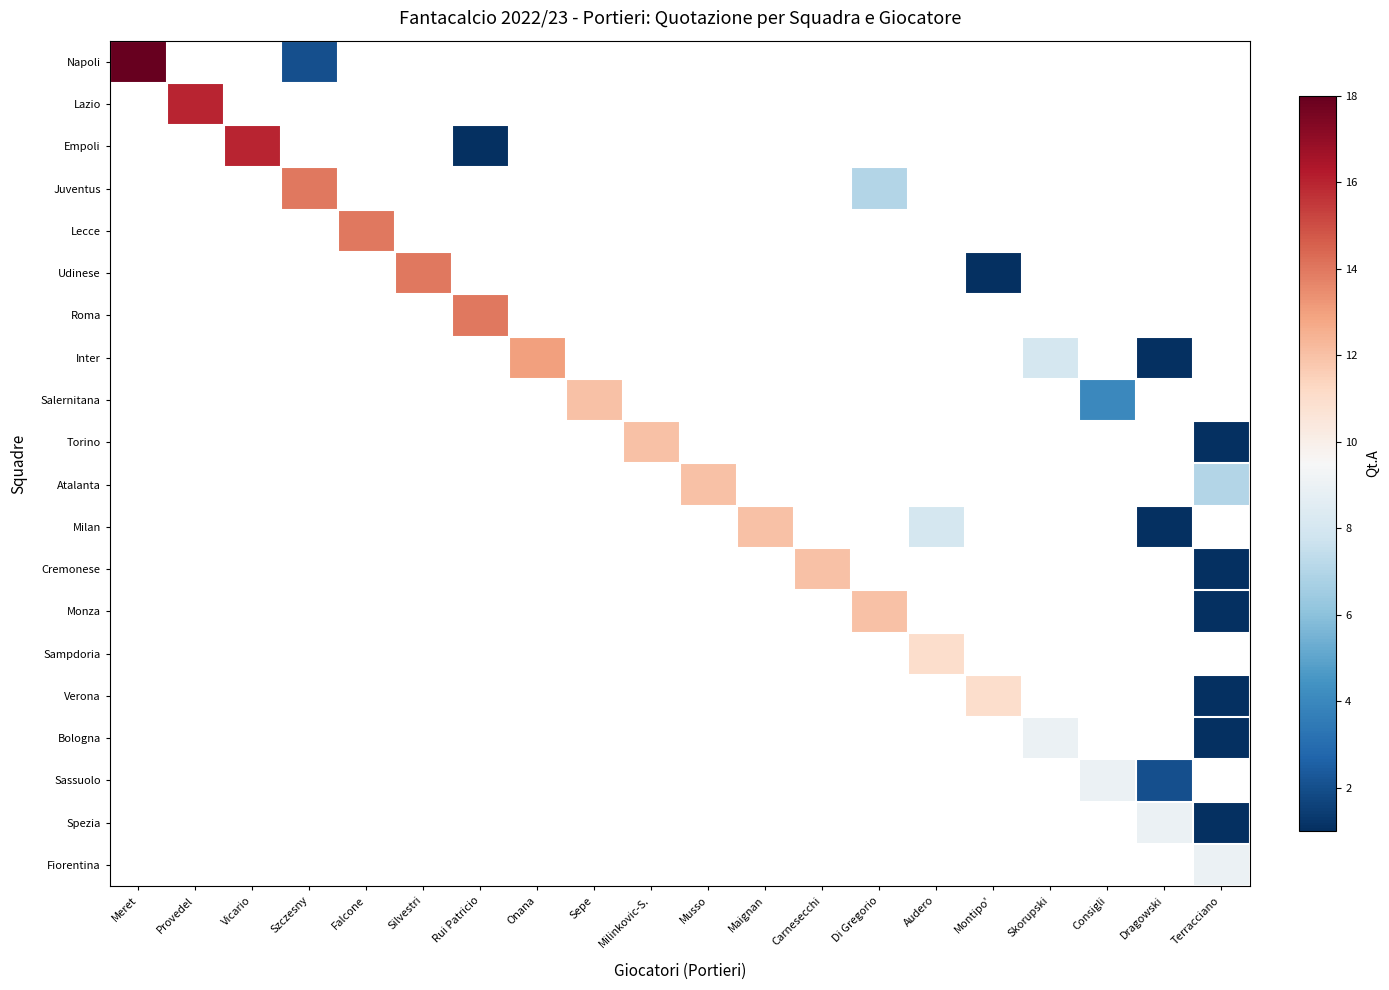

How many positive values does the Sampdoria series have?

1